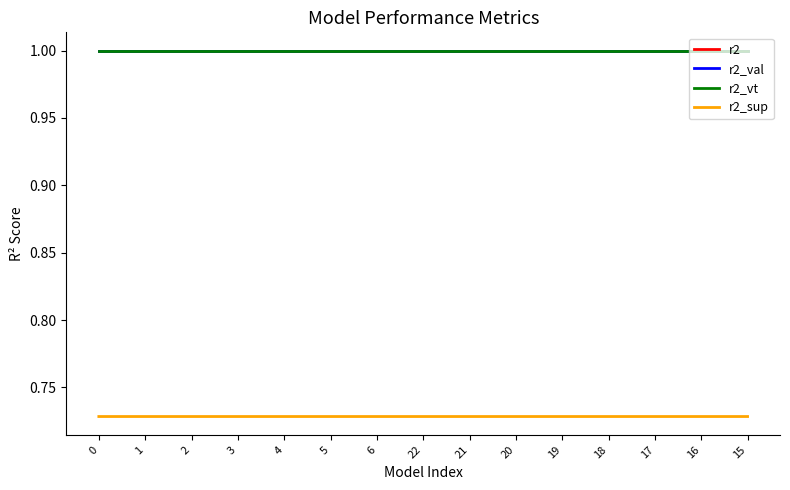

What position from the left is 15?

15